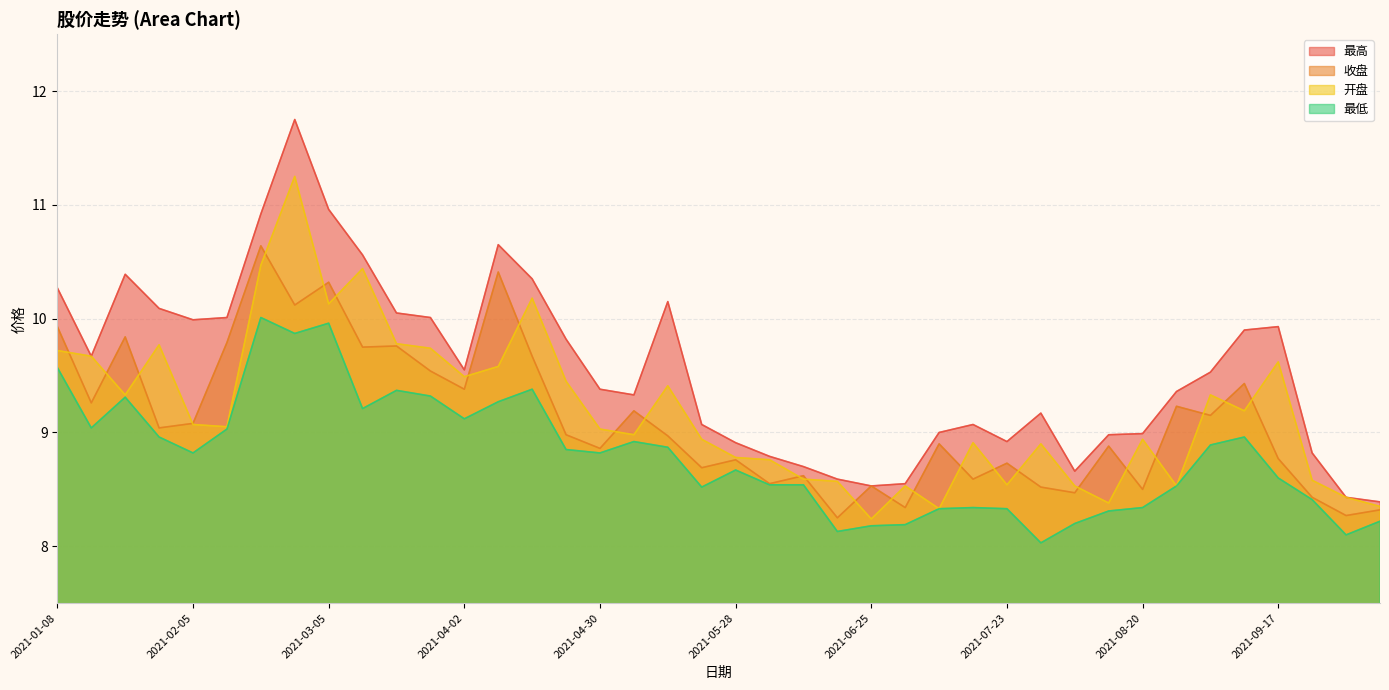

What is the total value across all series at 2021-08-13?

34.6